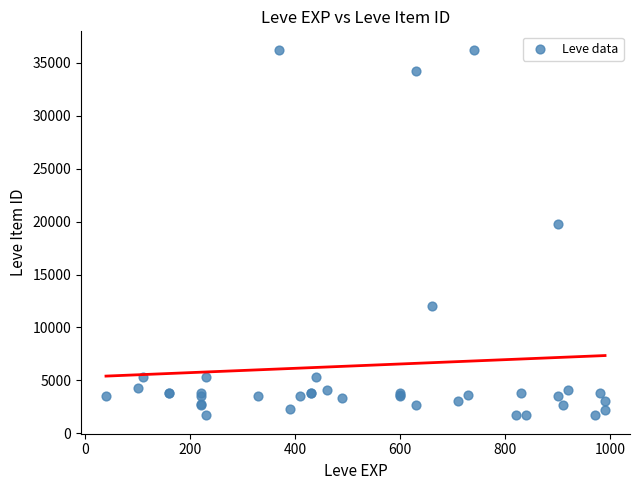

What Y value in the scatter plot is closest to 18967?

19744